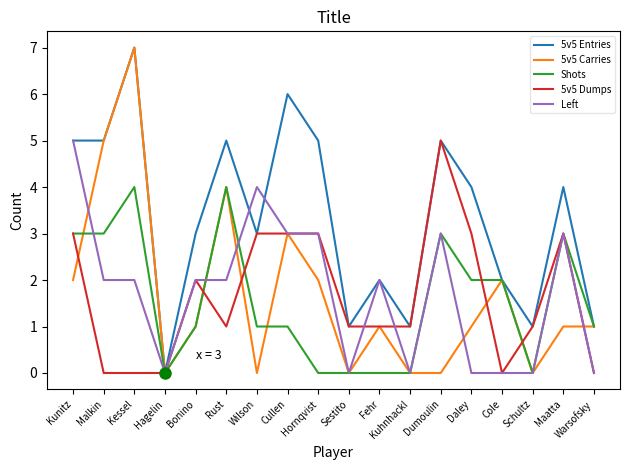

What is the spread (max minus min) of values at Wilson?

4